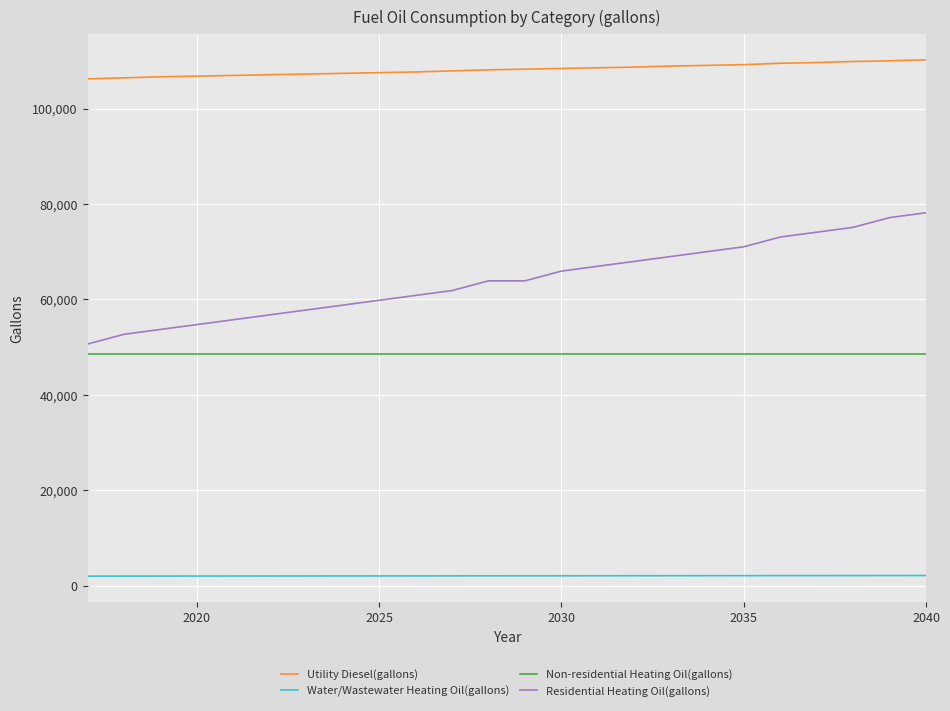

Is this an area chart (filled region under the line)?

No